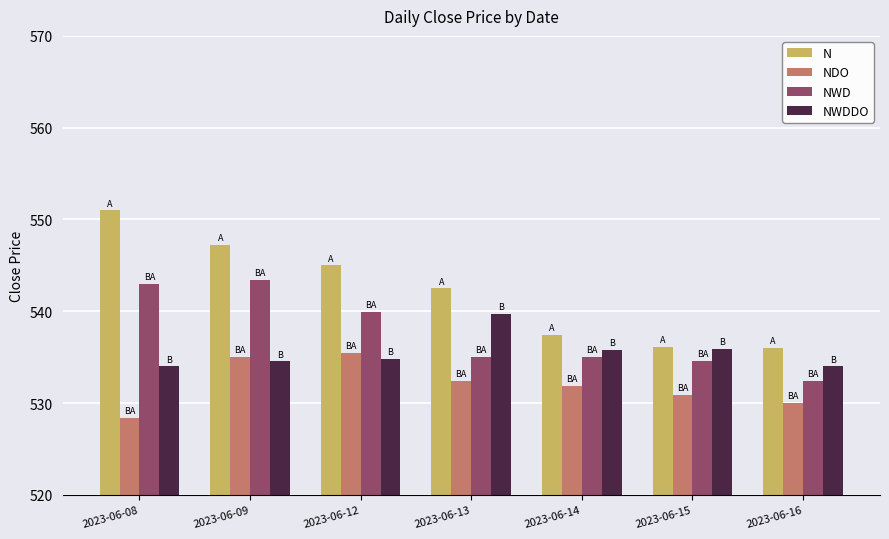

At which category is the sum across all series the highest?

2023-06-09